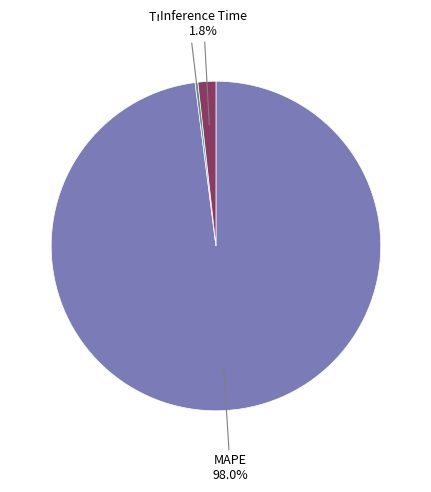

Which has a higher value, Inference Time or MAPE?

MAPE